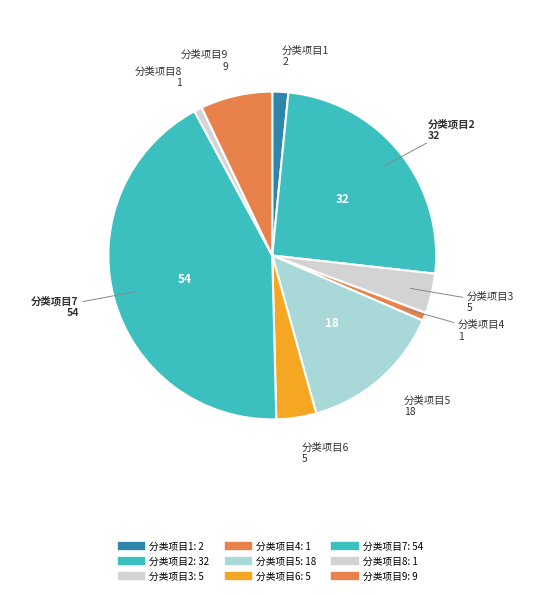

True or false: 分类项目8 accounts for 1% of the total.

True